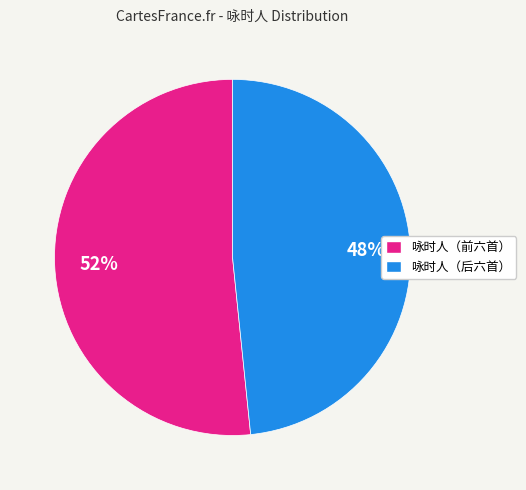

Is there any slice that represents more than half of the pie?

Yes